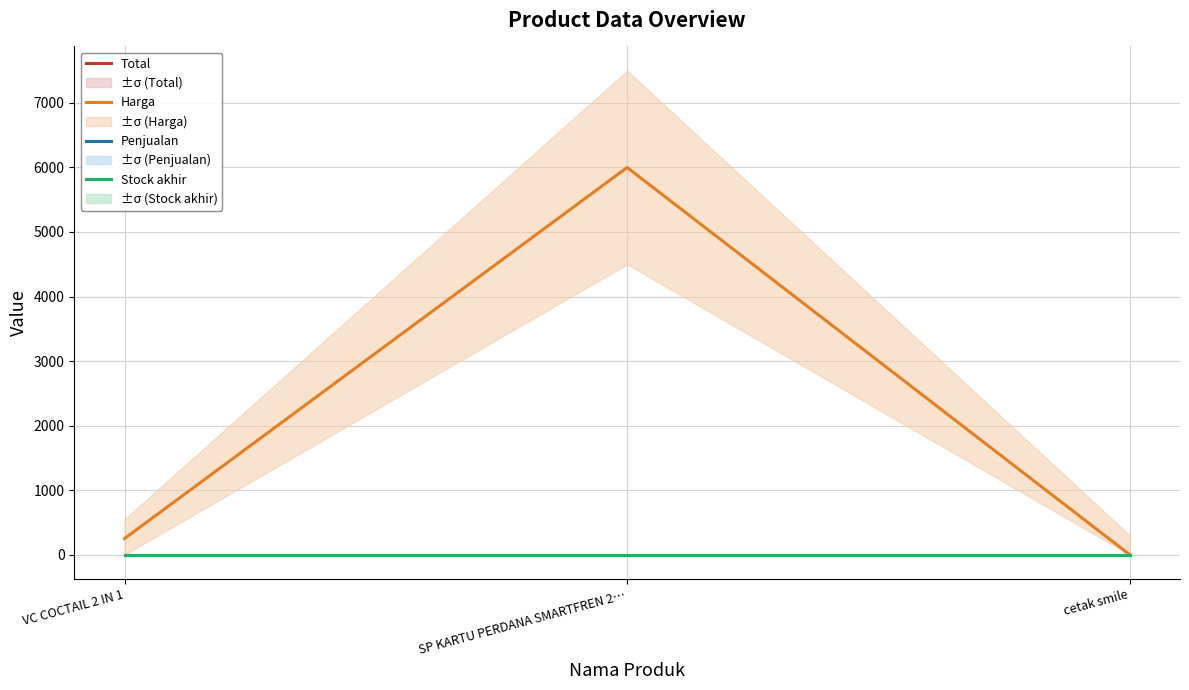

List the series in order of their peak value, highest first.

Harga, Total, Penjualan, Stock akhir